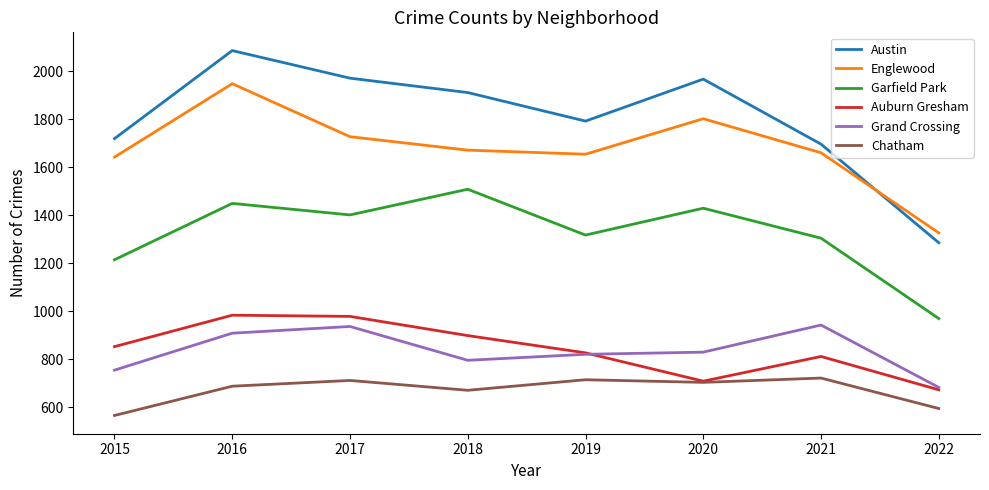

True or false: Grand Crossing has a value of 754 at 2015.

True